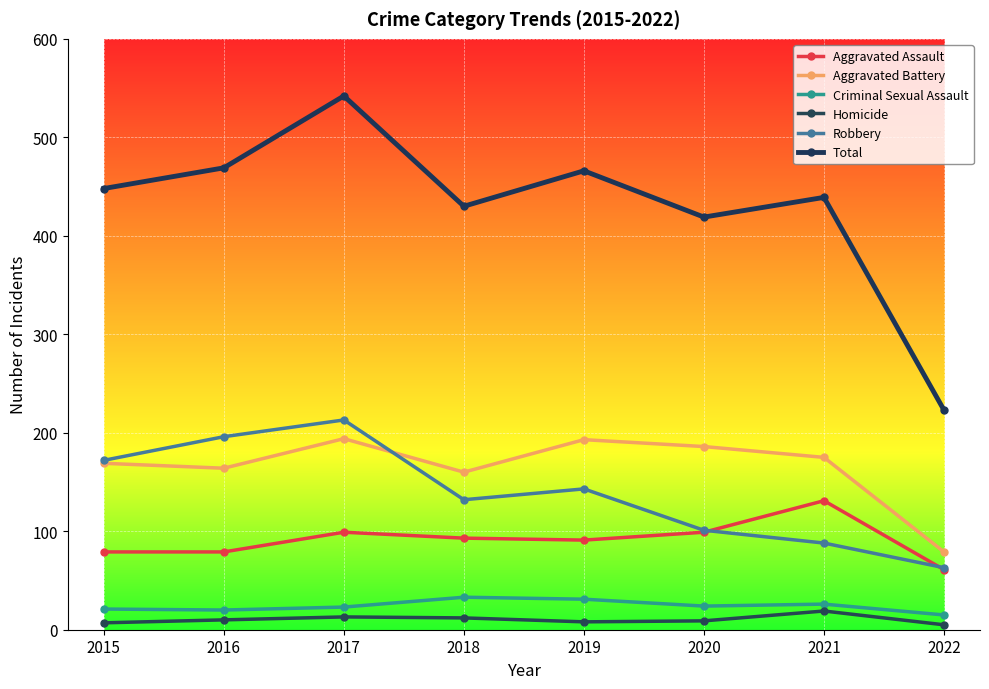

True or false: Aggravated Assault and Aggravated Battery intersect in this chart.

False